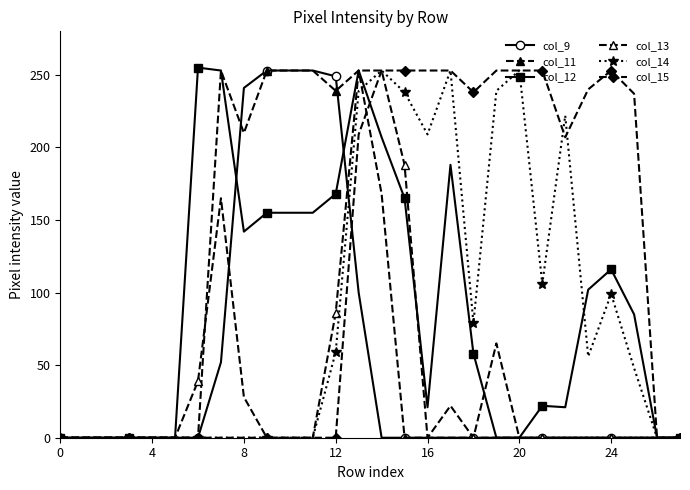

What is the average value of the col_13 series?

39